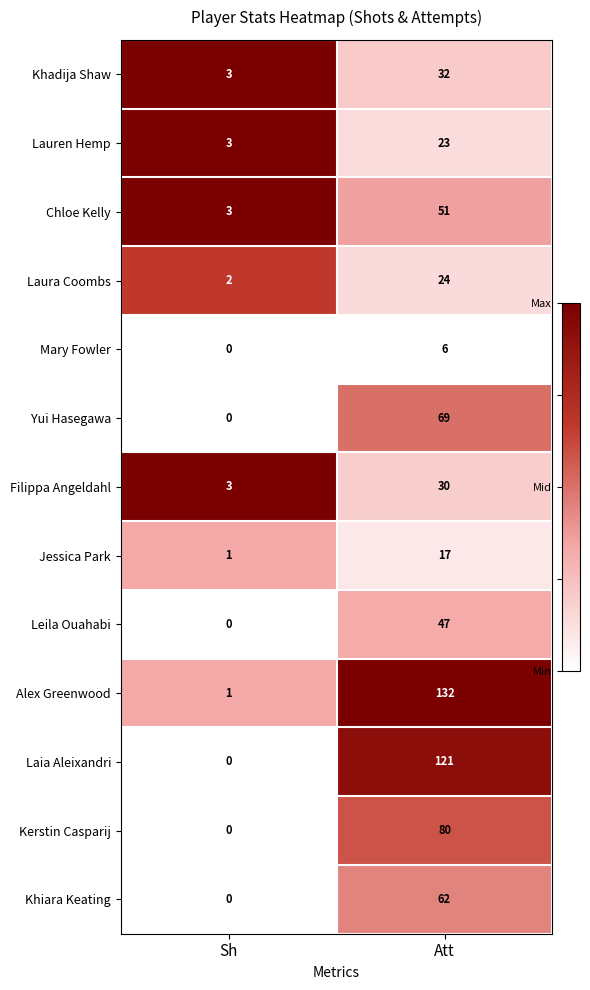

At which category does the chart reach its peak across all series?

Att